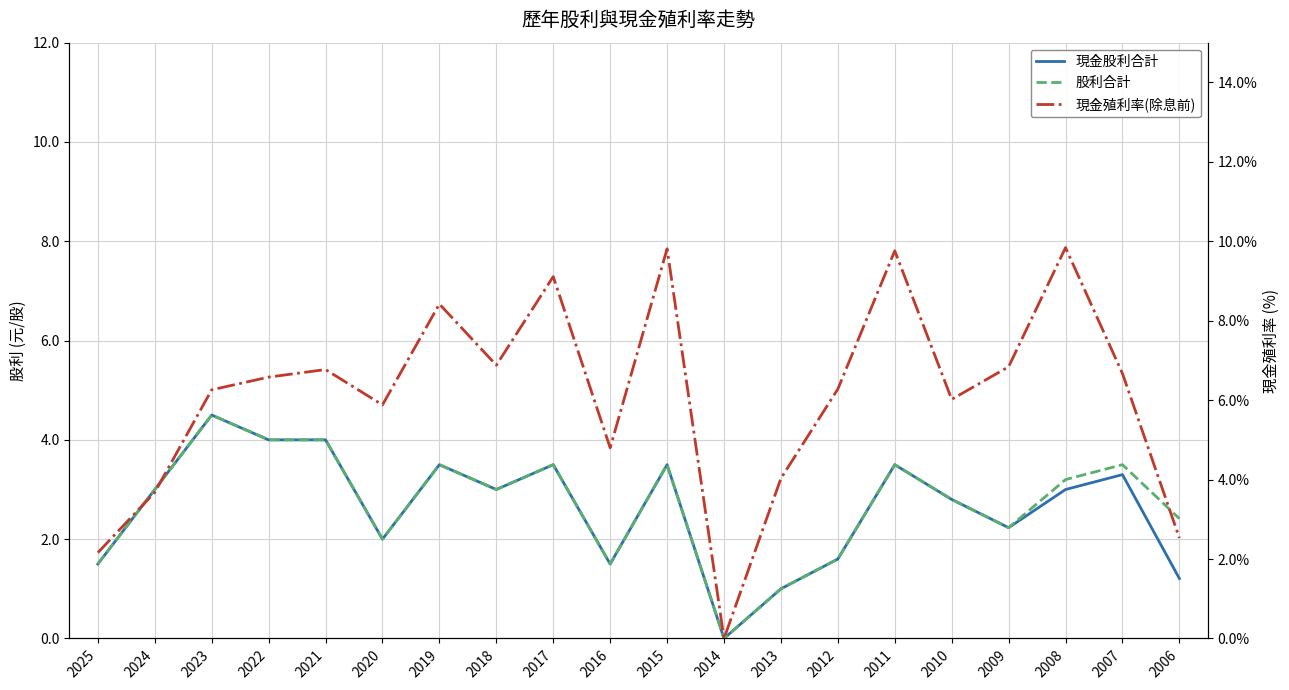

Count the number of categories in the chart.

20